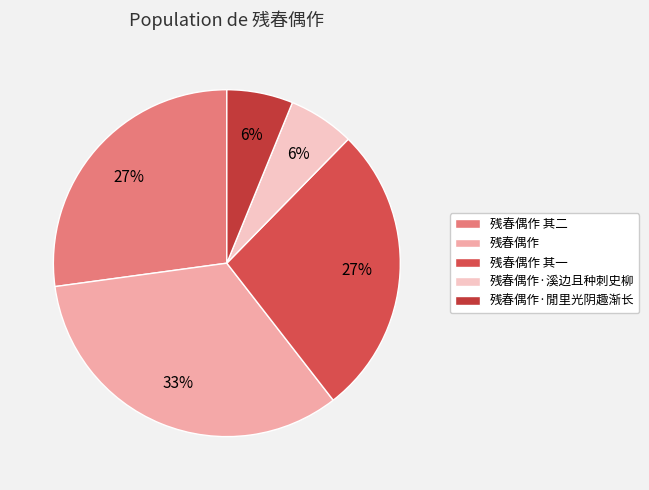

To the nearest percent, what portion does 残春偶作·閒里光阴趣渐长 represent?

6%